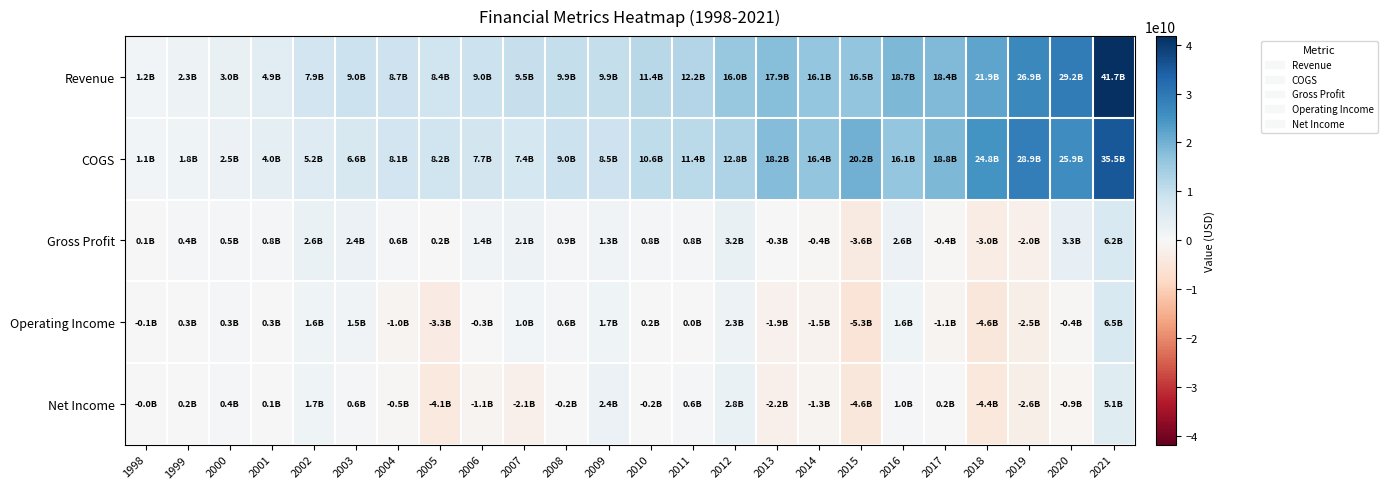

What is the greatest value displayed?

41733000000